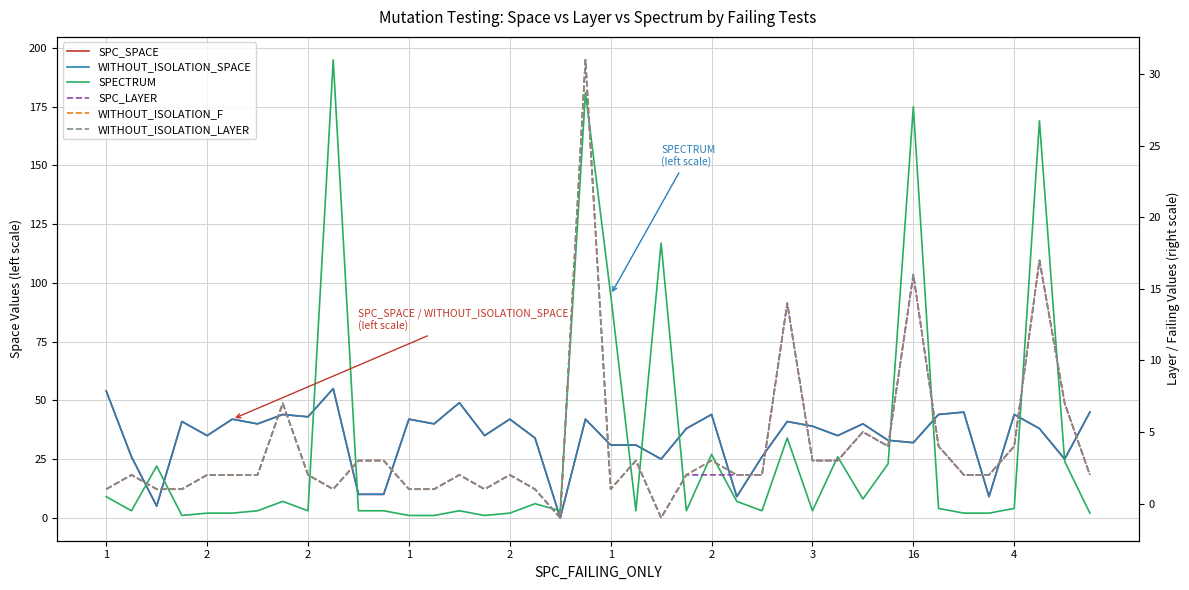

The value of SPC_SPACE at 35 is 15. True or false?

False